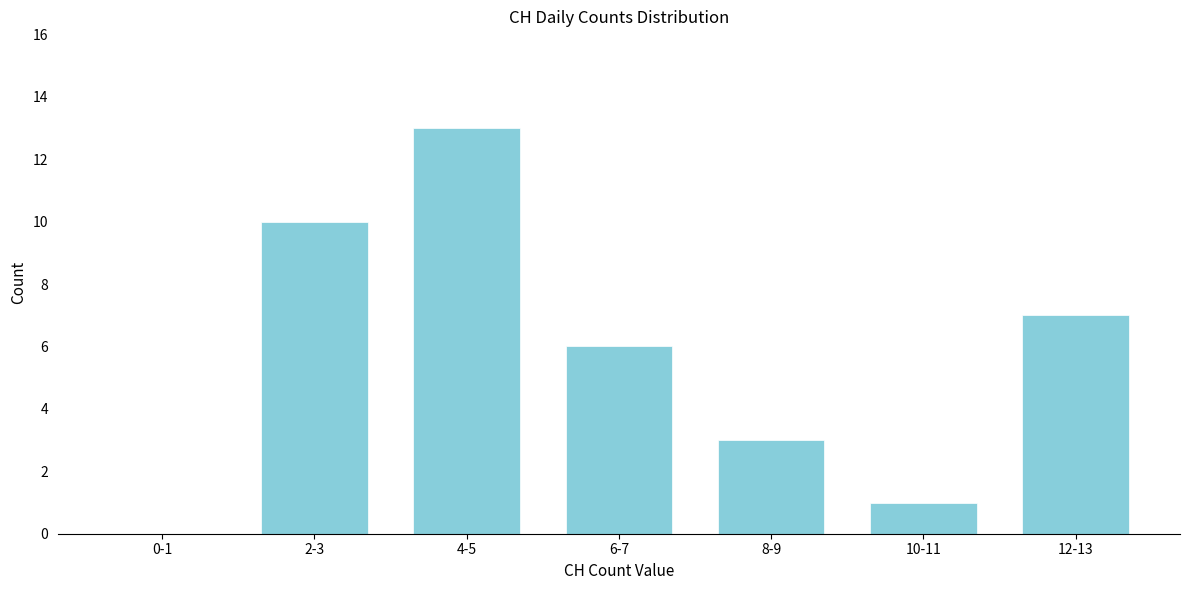

Reading left to right, what are all the values shown in this chart?

0-1=0	2-3=10	4-5=13	6-7=6	8-9=3	10-11=1	12-13=7